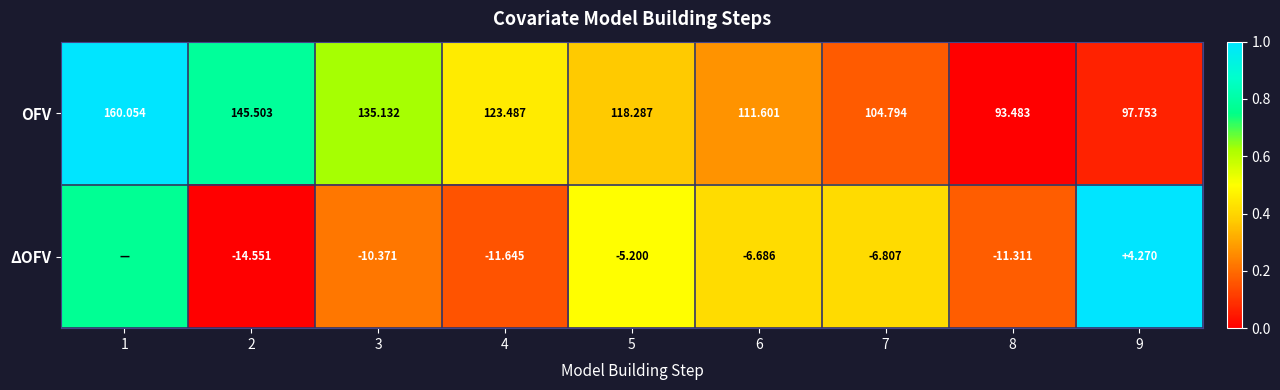

Is the value of OFV at 1 greater than the value of ΔOFV at 9?

Yes